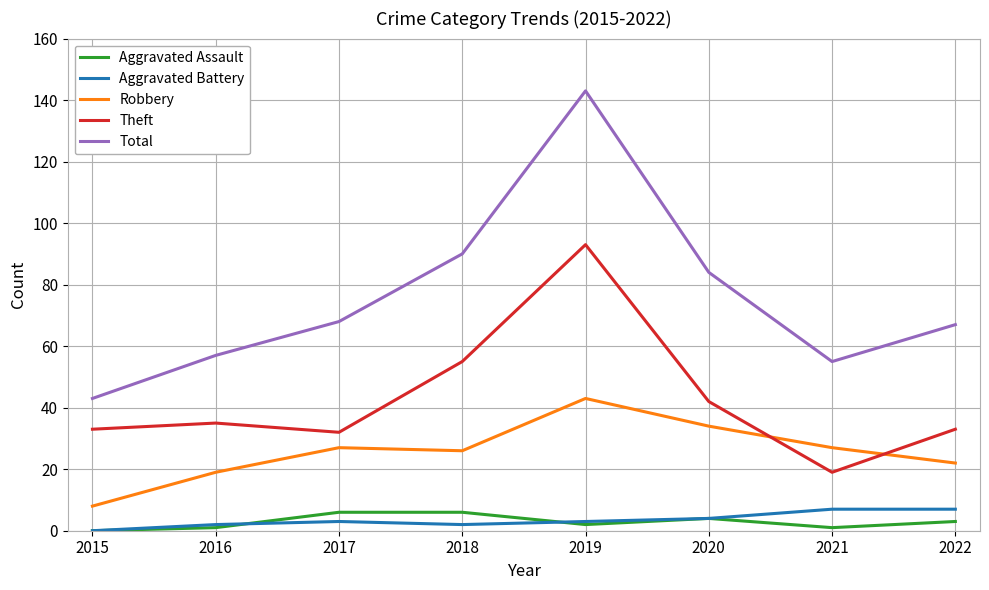

Is this an area chart (filled region under the line)?

No